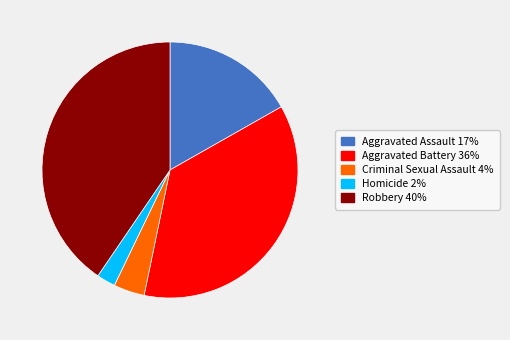

Is there any slice that represents more than half of the pie?

No